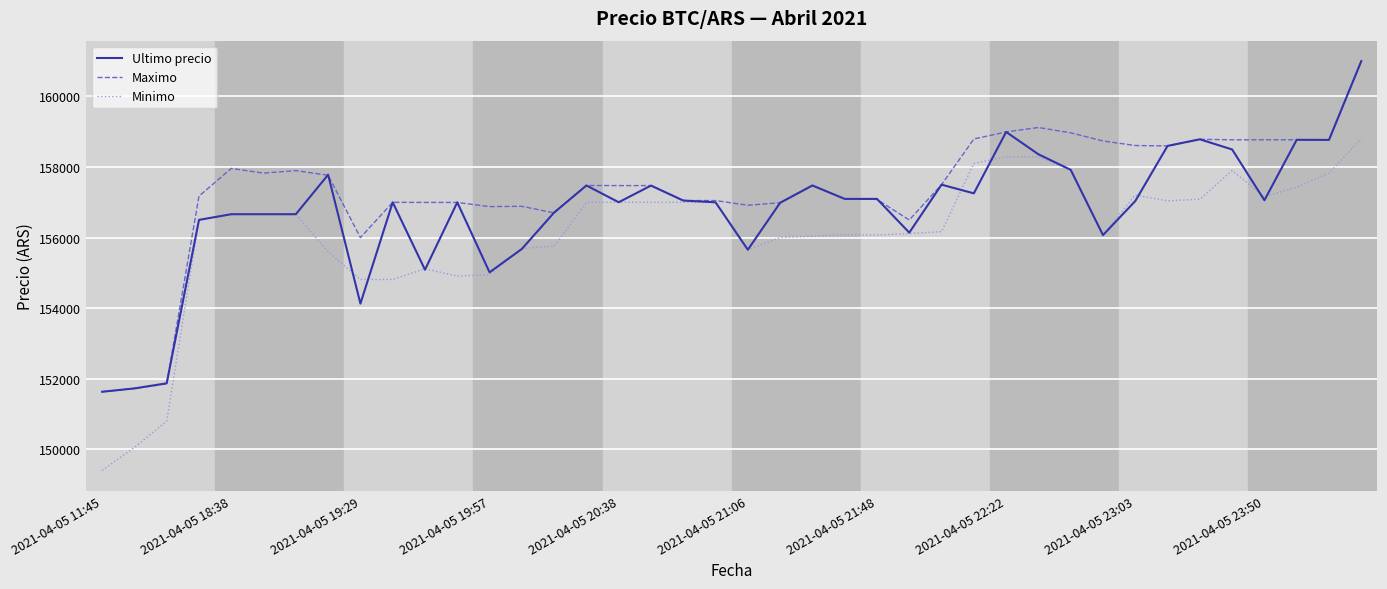

What is the maximum value for Maximo?

161000